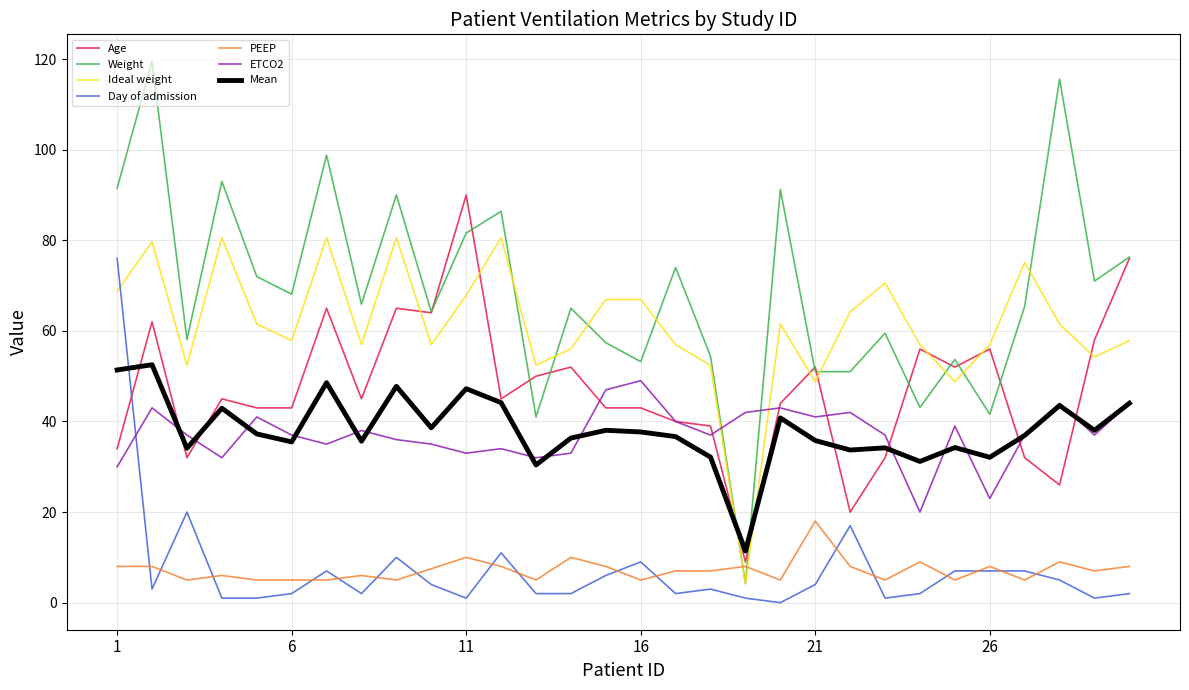

How many intersections are there between Age and Day of admission?

1